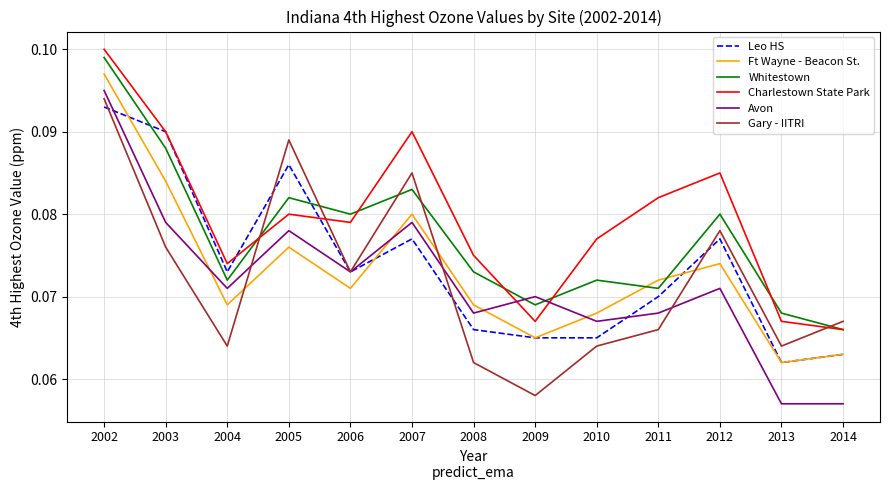

Which category has the highest value across all series?

2002